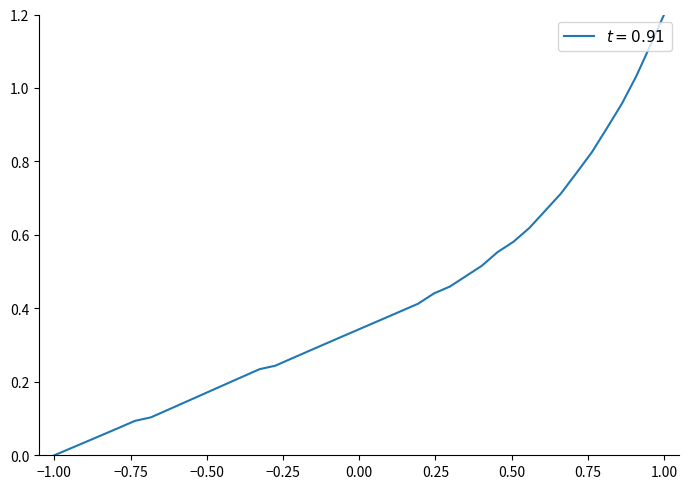

What is the maximum value shown in the chart?

1.2